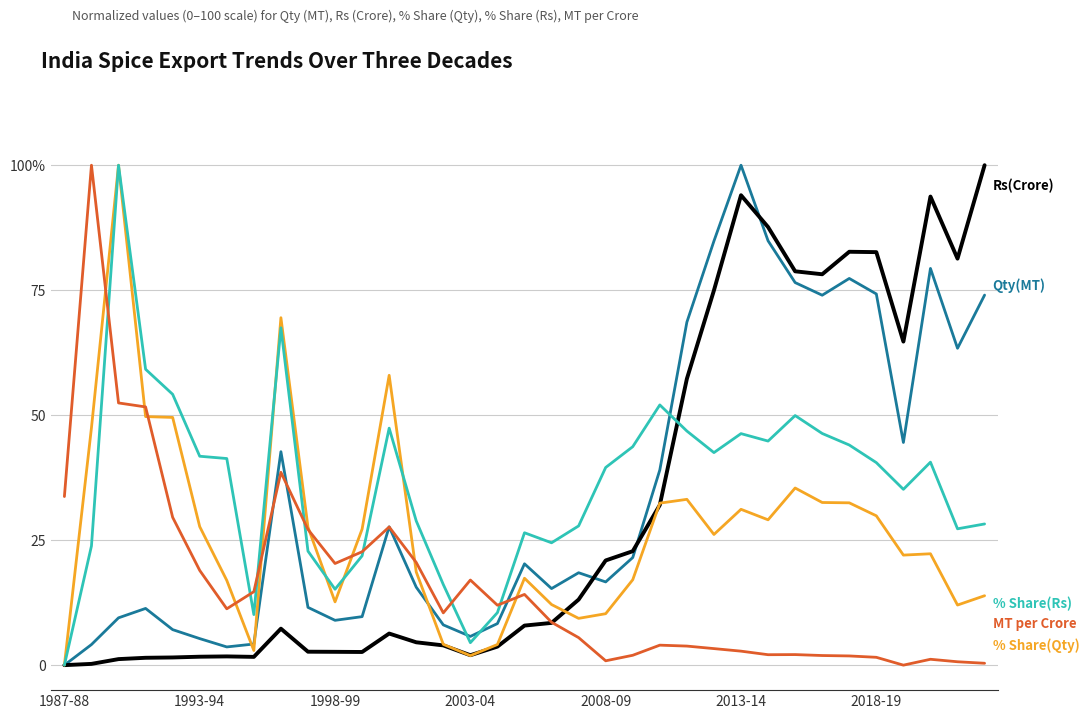

At which category is the sum across all series the highest?

2013-14